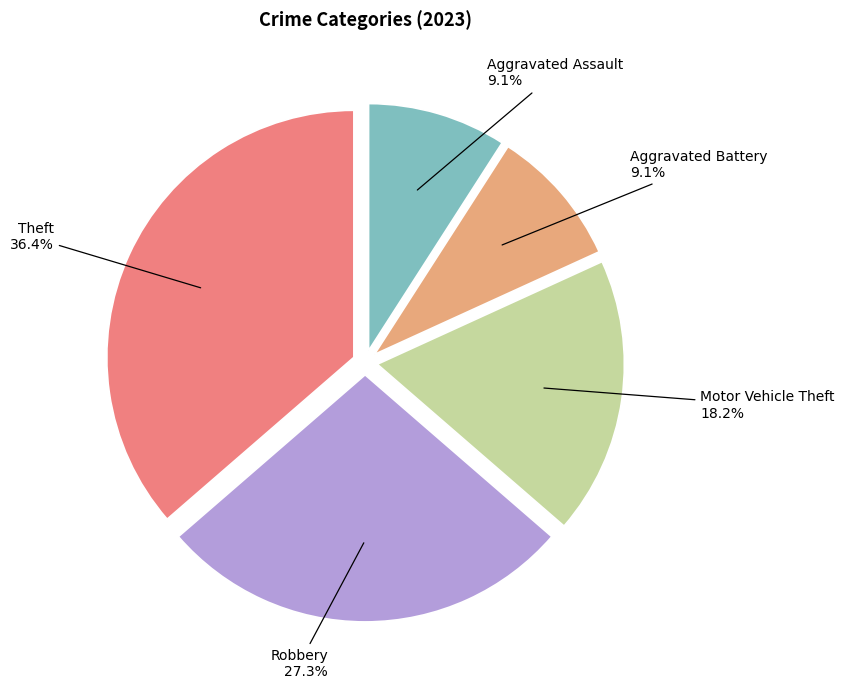

To the nearest percent, what percentage of the pie is Aggravated Battery?

9%